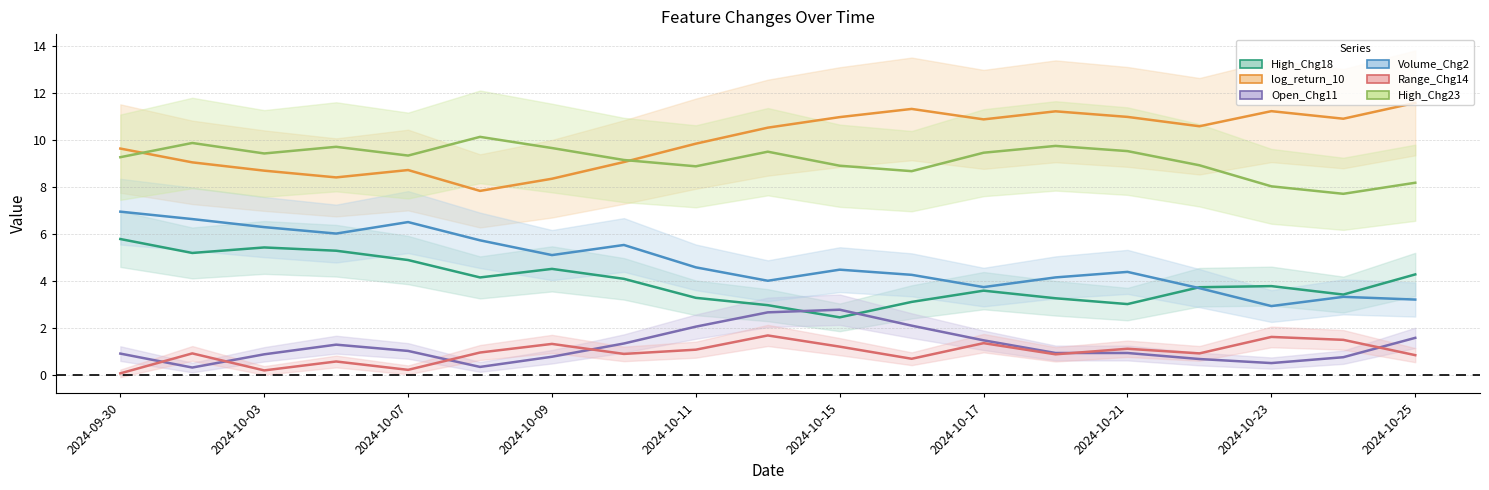

What is the label of the 15th point from the left?

2024-10-21